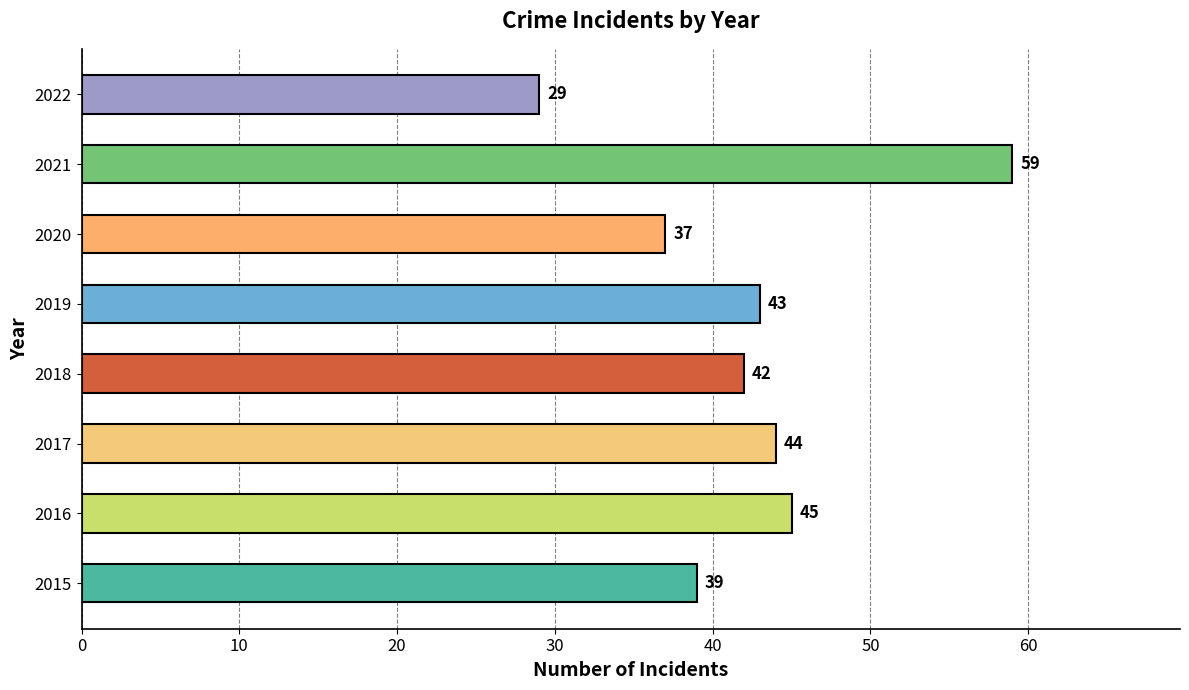

True or false: the data shows 14 at 2020.

False